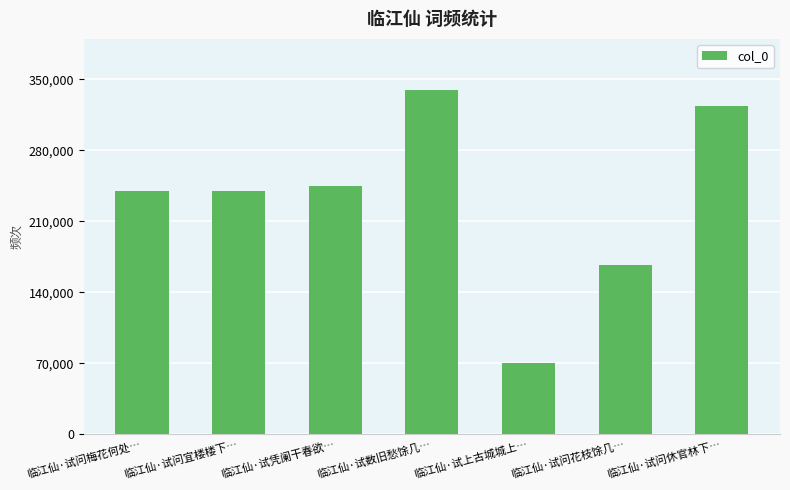

What is the average value?

231894